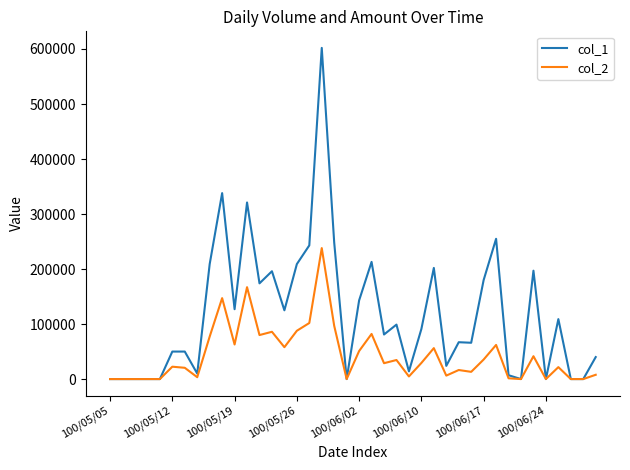

Rank the series by their maximum value, from highest to lowest.

col_1, col_2